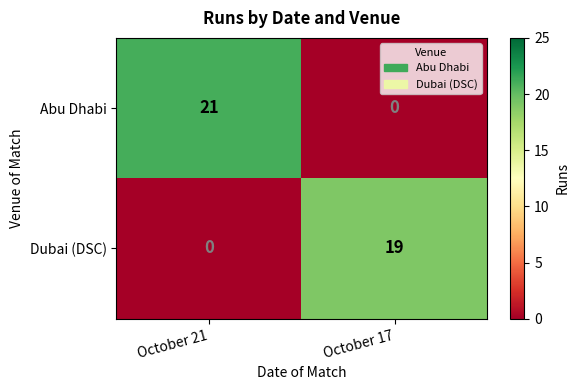

List the series in order of their peak value, lowest first.

Dubai (DSC), Abu Dhabi